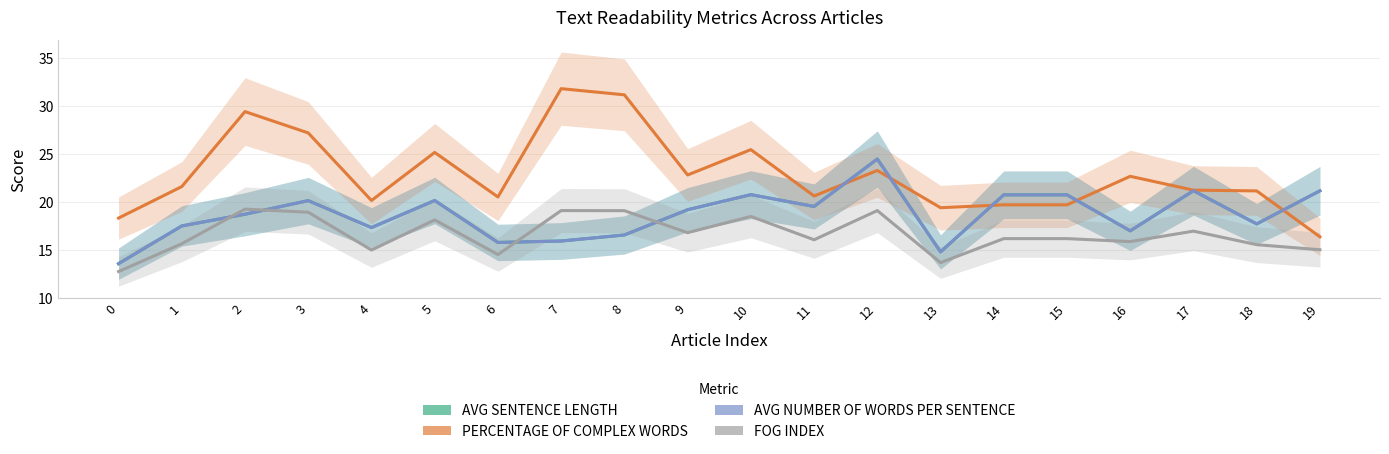

What is the total value across all series at 13?

62.6